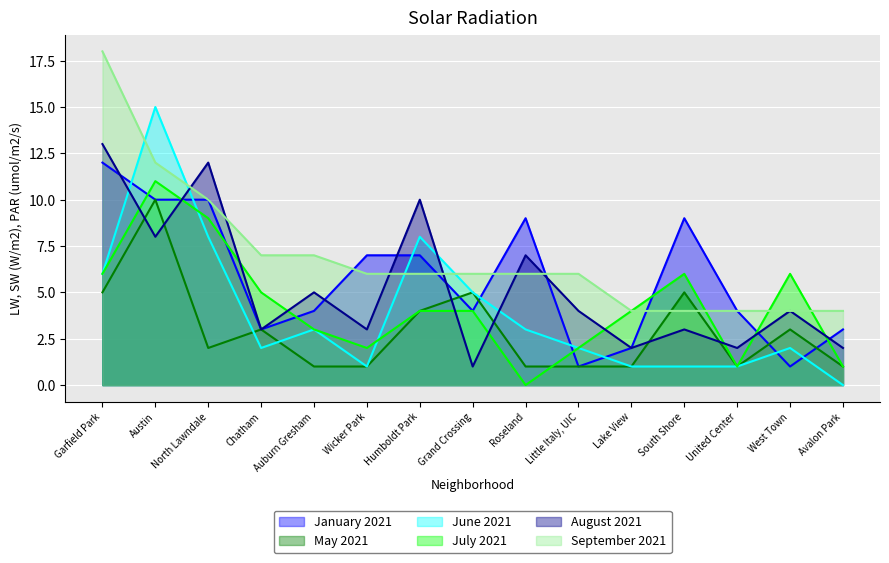

In May 2021, how many points are higher than both neighbors (excluding endpoints)?

5